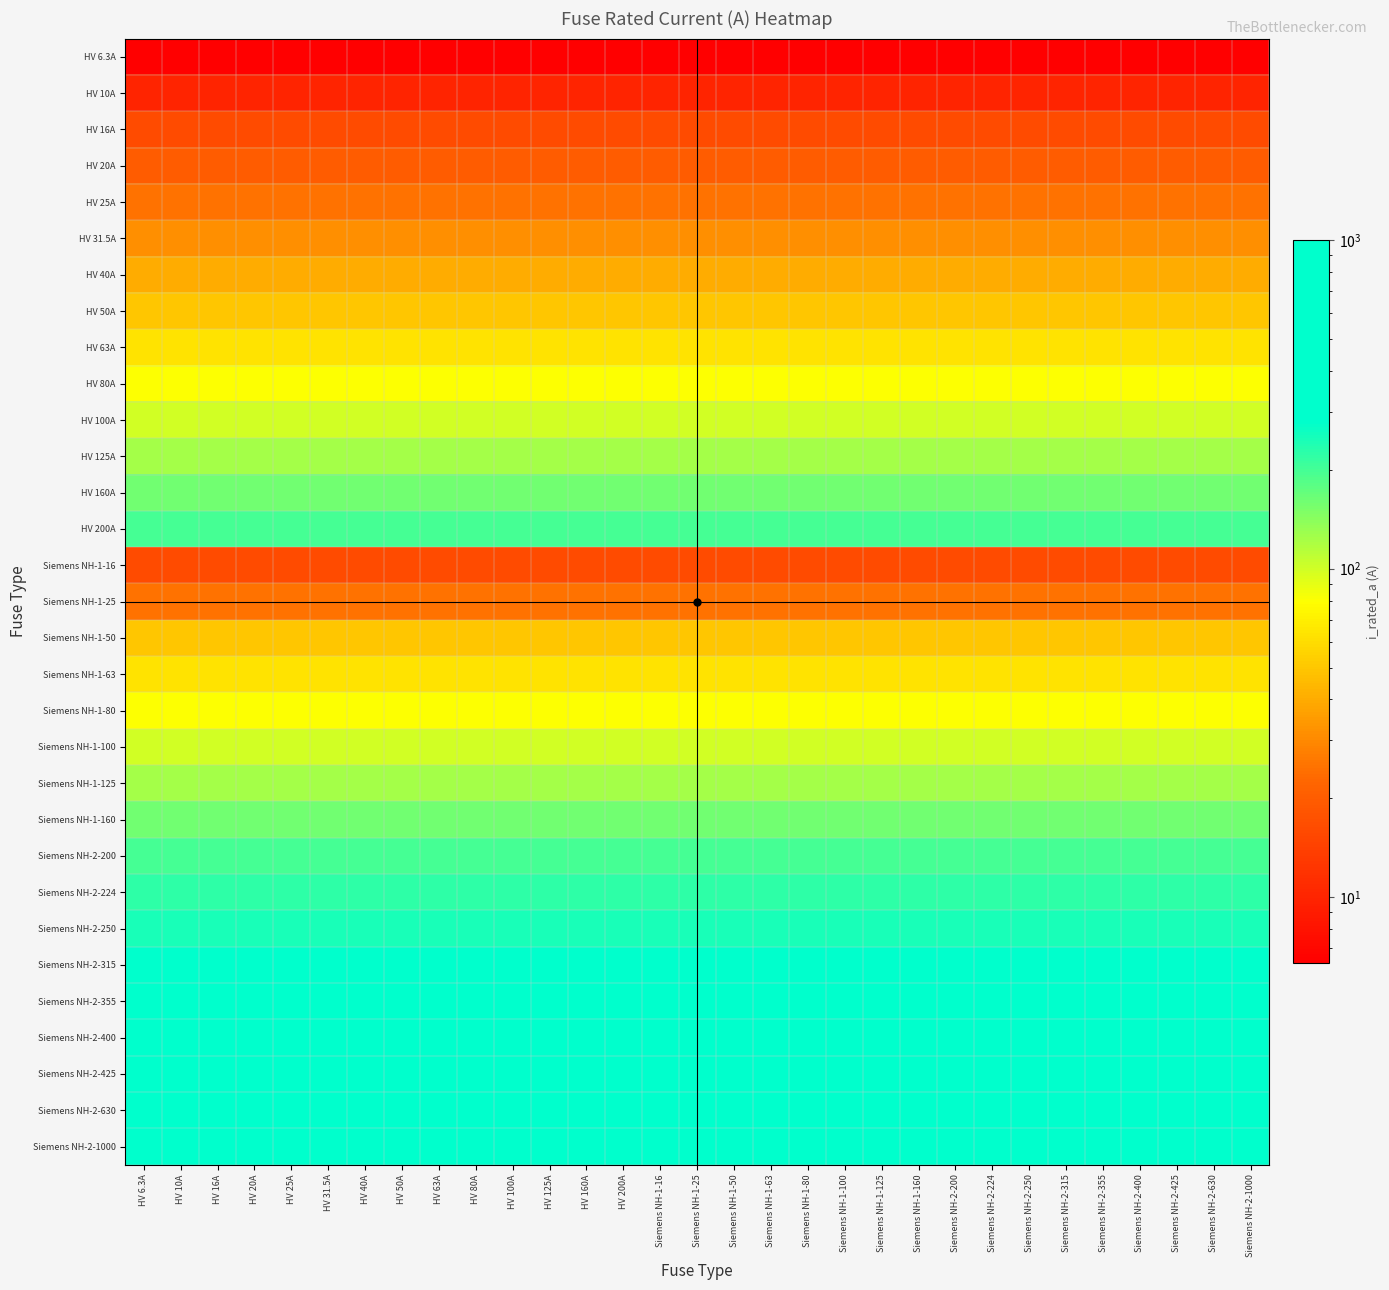

List the series in order of their peak value, highest first.

Siemens NH-2-1000, Siemens NH-2-630, Siemens NH-2-425, Siemens NH-2-400, Siemens NH-2-355, Siemens NH-2-315, Siemens NH-2-250, Siemens NH-2-224, HV 200A, Siemens NH-2-200, HV 160A, Siemens NH-1-160, HV 125A, Siemens NH-1-125, HV 100A, Siemens NH-1-100, HV 80A, Siemens NH-1-80, HV 63A, Siemens NH-1-63, HV 50A, Siemens NH-1-50, HV 40A, HV 31.5A, HV 25A, Siemens NH-1-25, HV 20A, HV 16A, Siemens NH-1-16, HV 10A, HV 6.3A